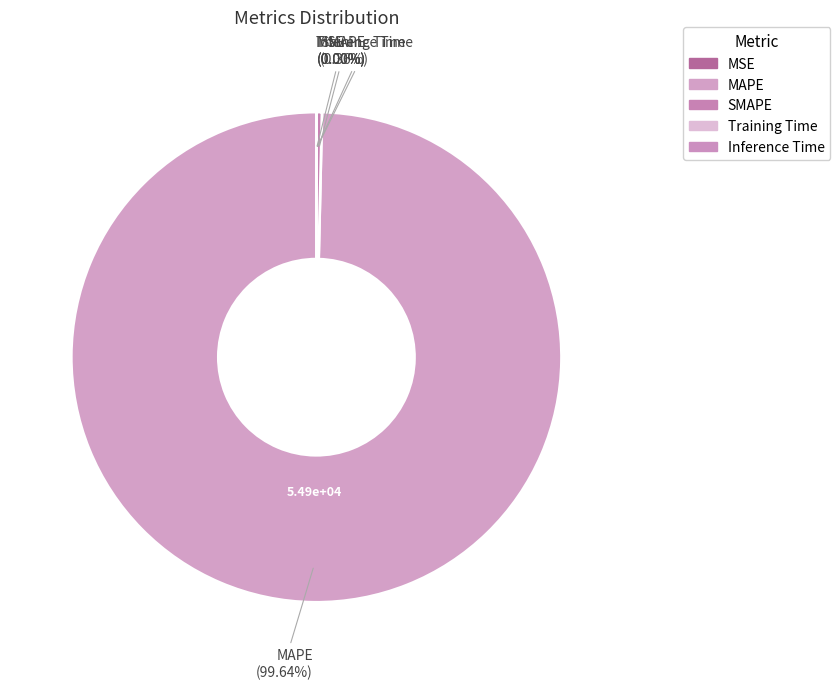

Which has a higher value, SMAPE or MAPE?

MAPE